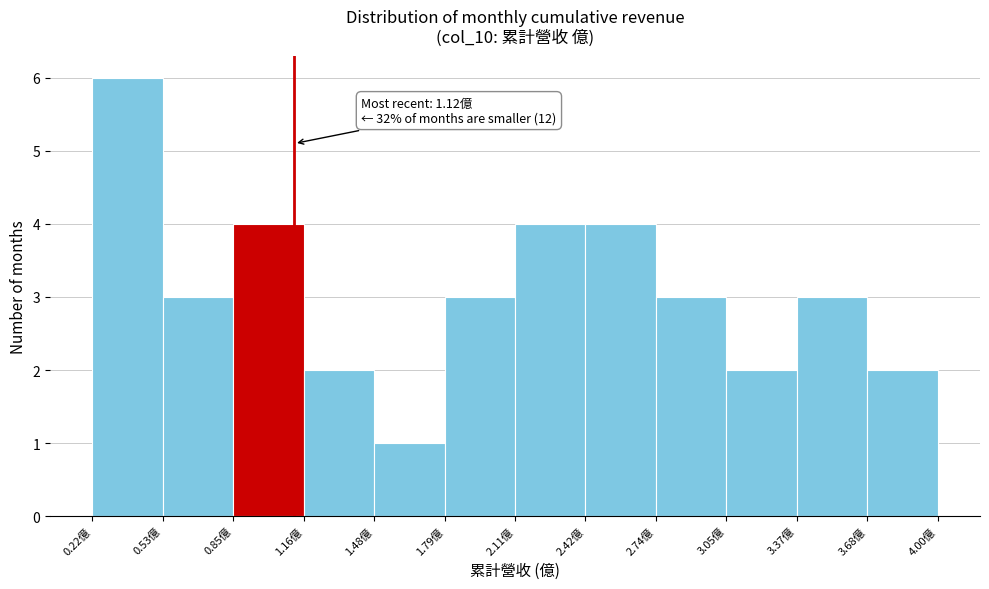

Which range on the x-axis has the tallest bar?

0.20 to 0.55